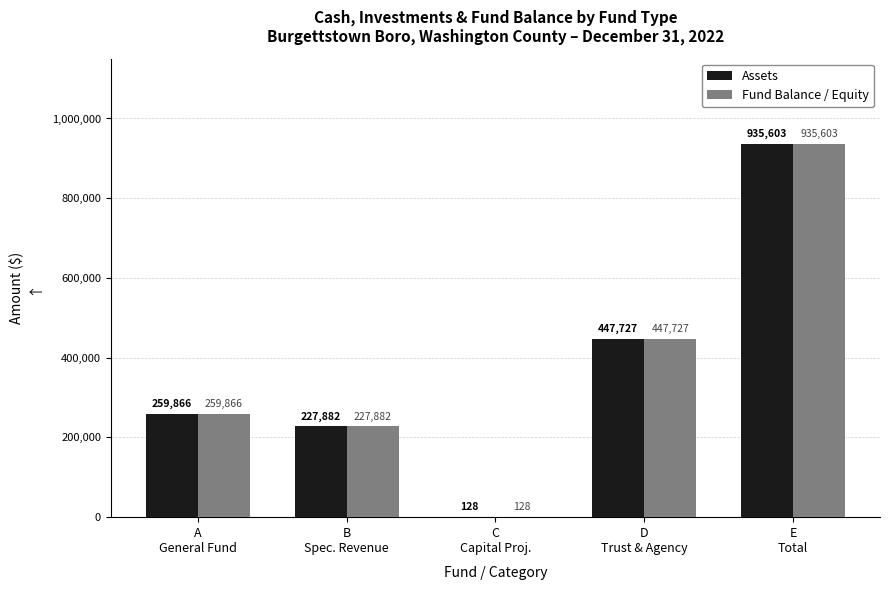

How many distinct data groups are displayed?

2